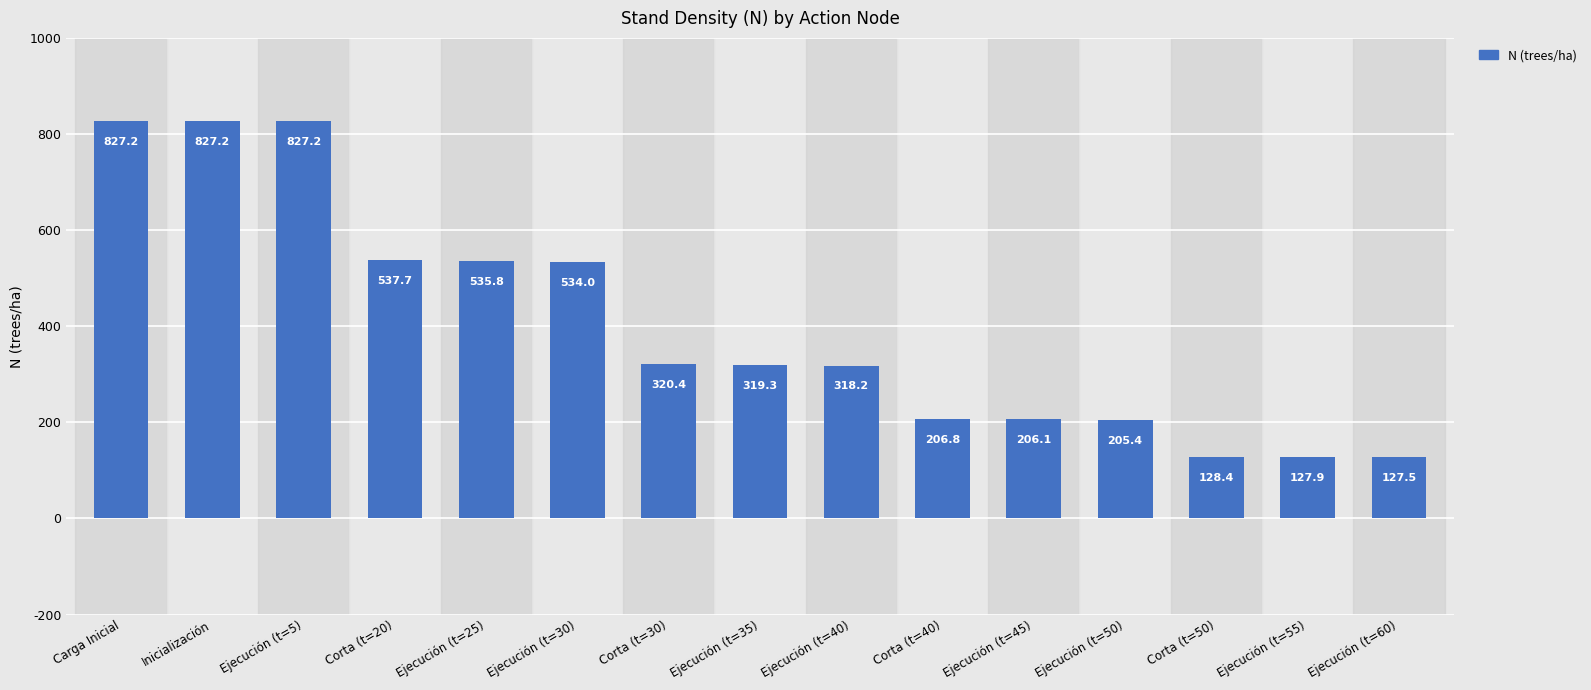

What is the change in value from Inicialización to Ejecución (t=50)?

-621.8